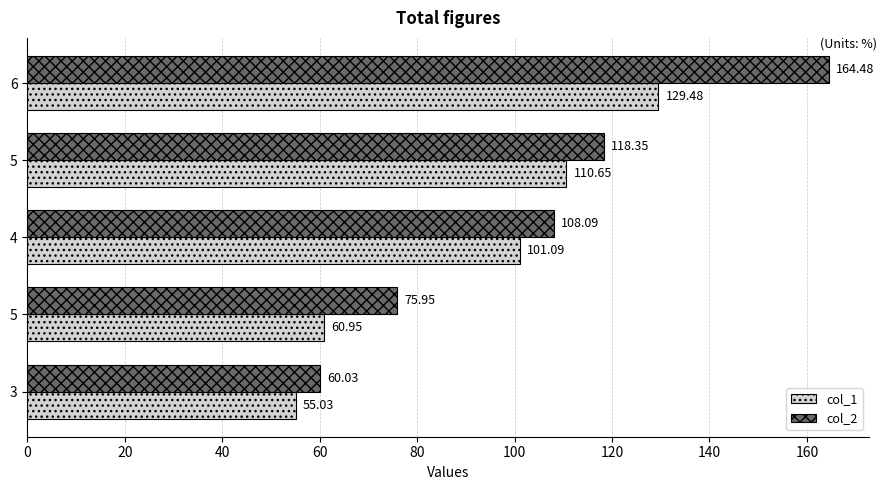

Reading left to right, what are all the values shown in this chart?

col_1: 55.0	61.0	101.1	110.7	129.5
col_2: 60.0	76.0	108.1	118.3	164.5